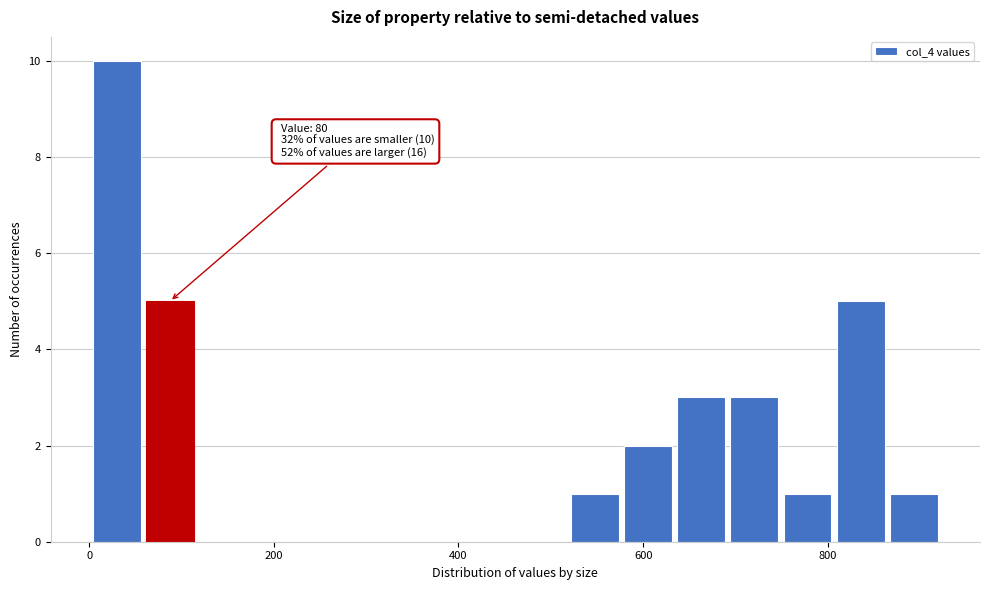

Around what value on the x-axis is the tallest bar? Give the approximate position of its centre, as read against the axis.

20